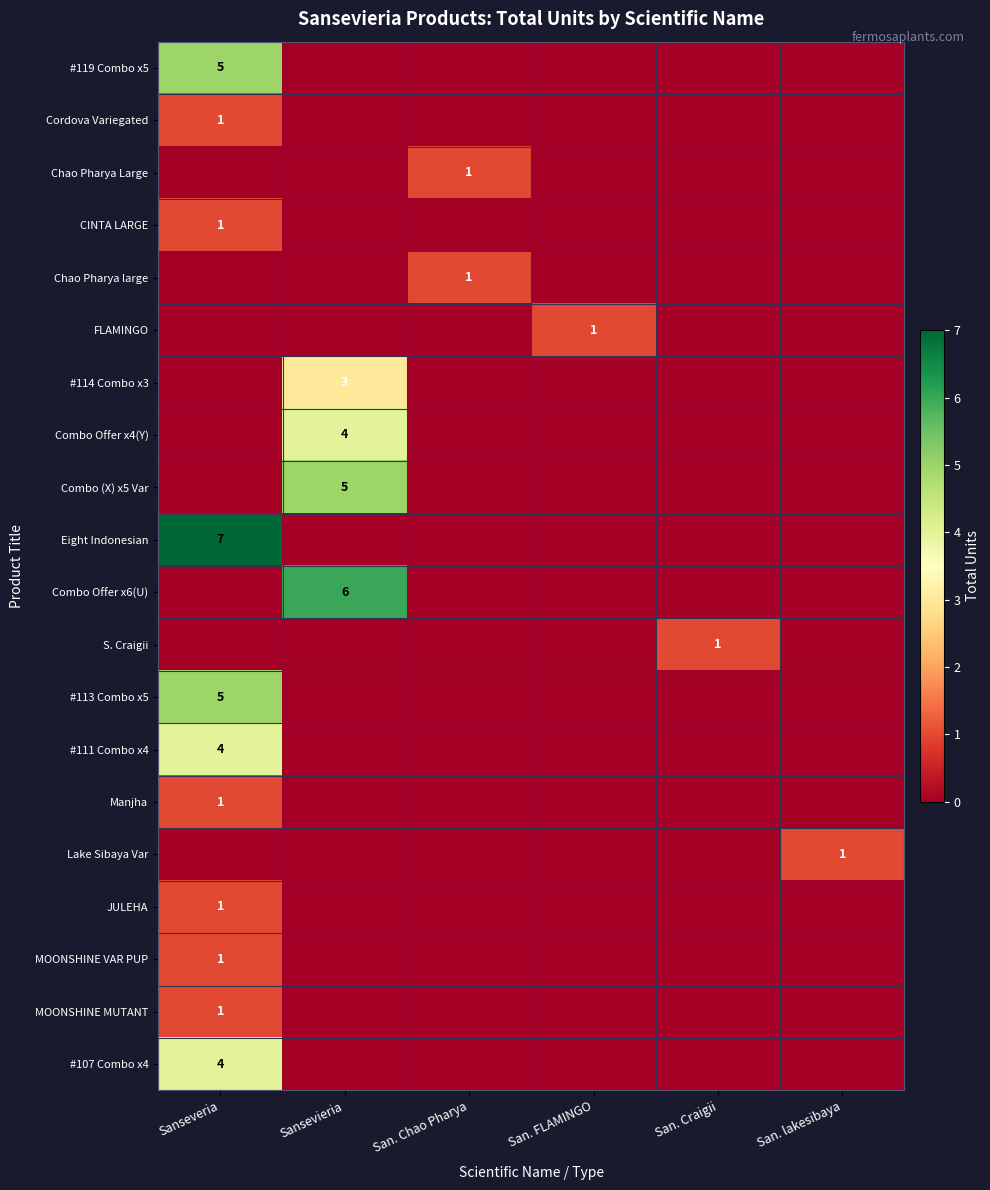

Is it true that Chao Pharya large equals 0 at San. Craigii?

True